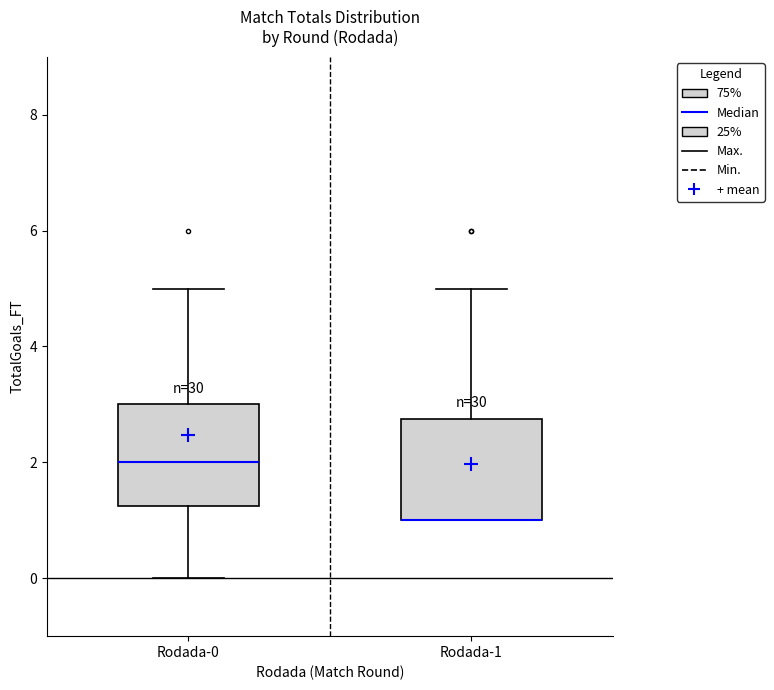

Reading left to right, read every box against the y-axis: the position of its median line, the range the box covers, and the ends of its whiskers. The values are not printed on the chart, so give them approximately, as read against the axis.

Rodada-0: median 2.0, box 1.2 to 3.0, whiskers 0.0 to 5.0
Rodada-1: median 1.0 (drawn on the box's lower edge), box 1.0 to 2.8, whiskers 1.0 to 5.0